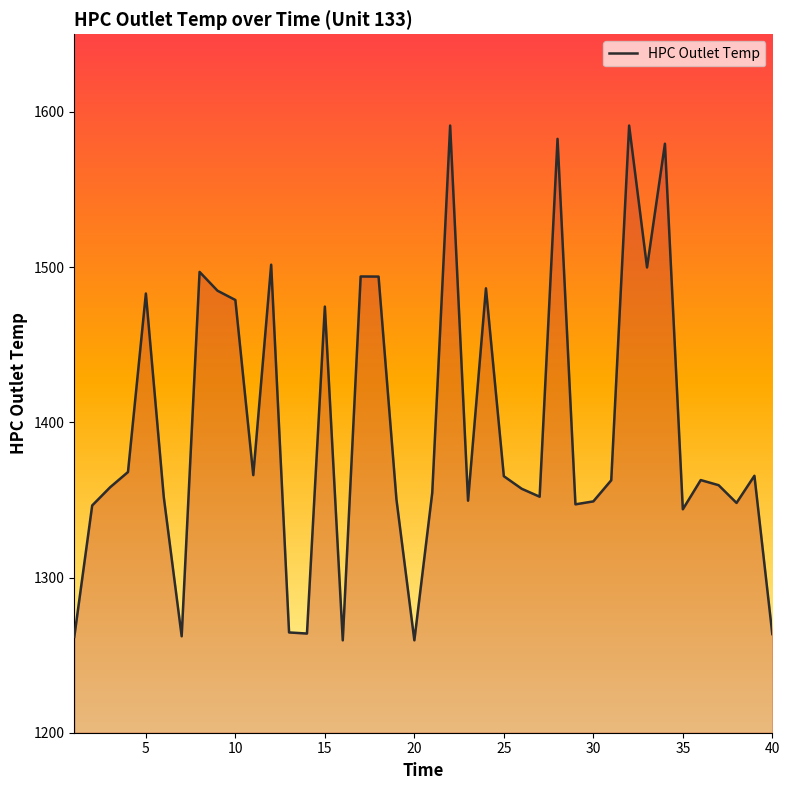

What is the greatest value displayed?

1591.2